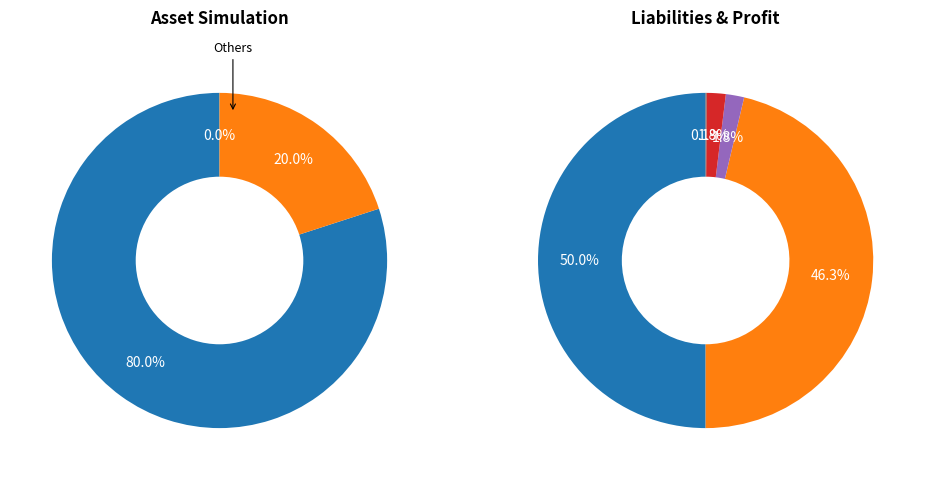

How many slices are in this pie chart?

7